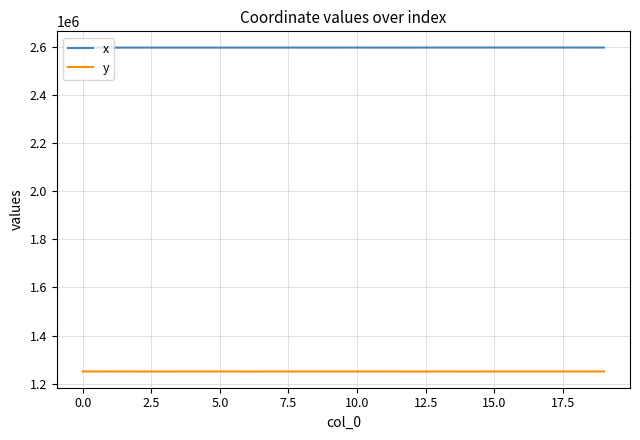

Rank the series by their average value, from highest to lowest.

x, y